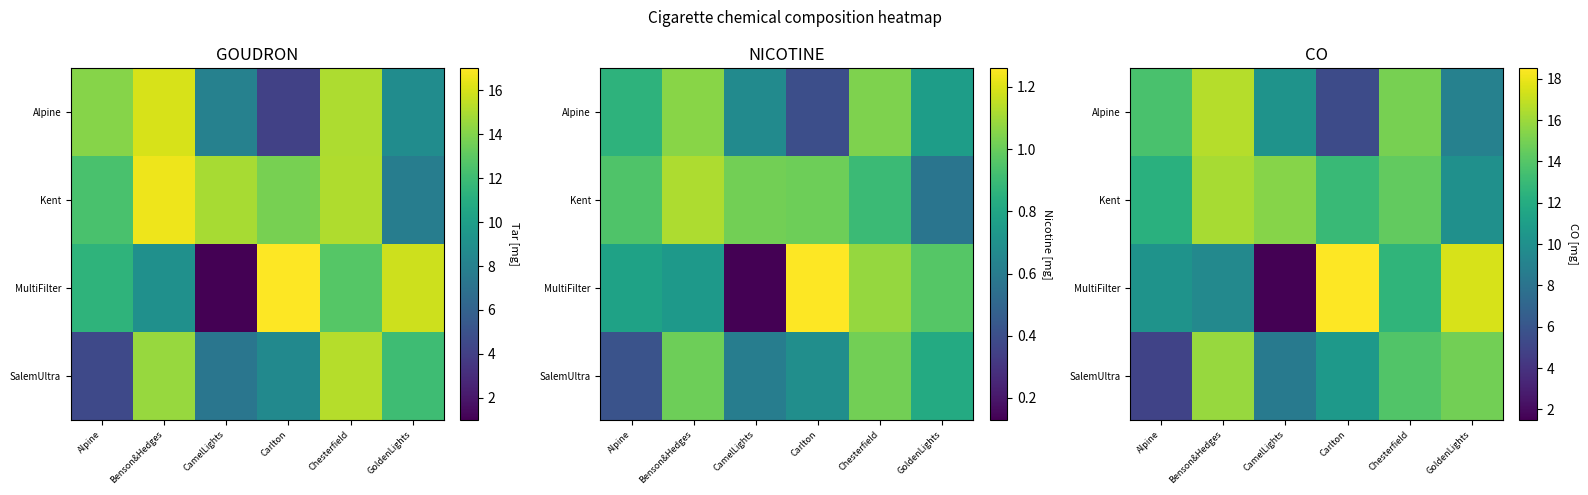

Which series has the largest range (max minus min)?

MultiFilter